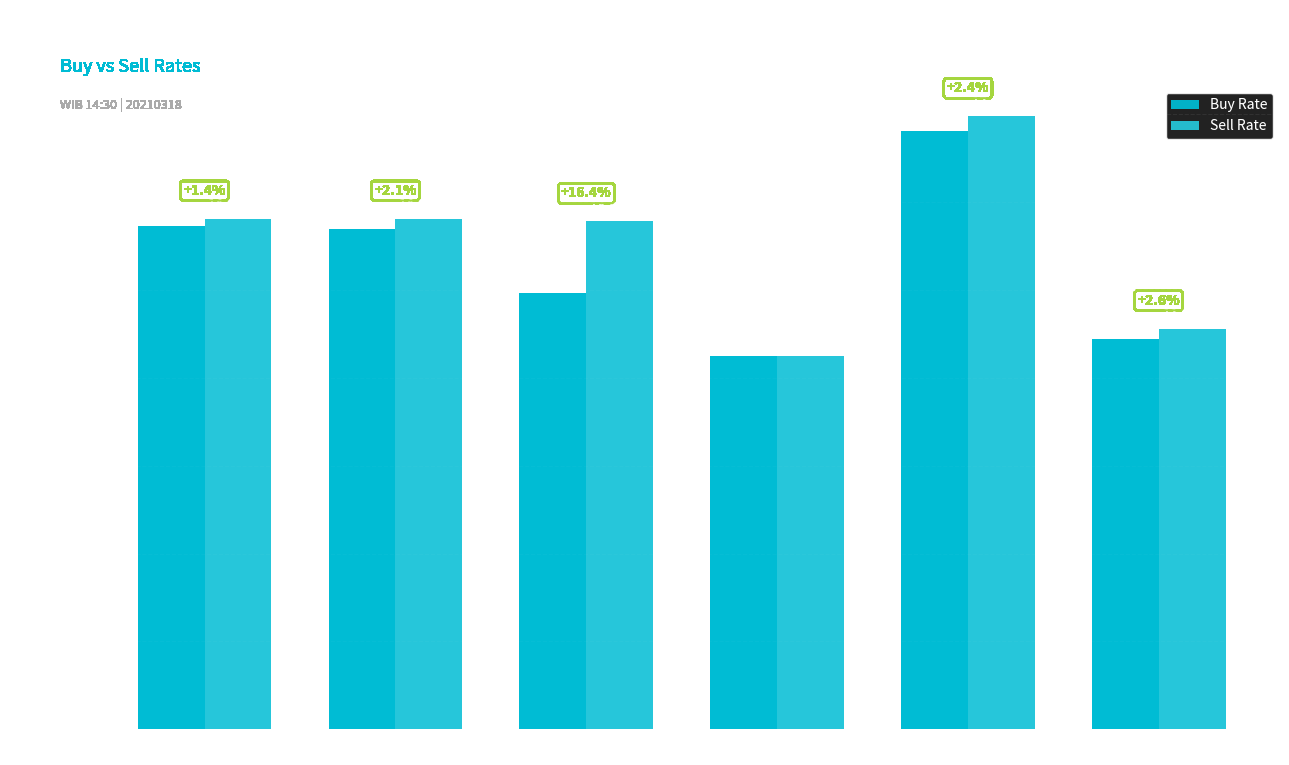

Are the bars horizontal?

No